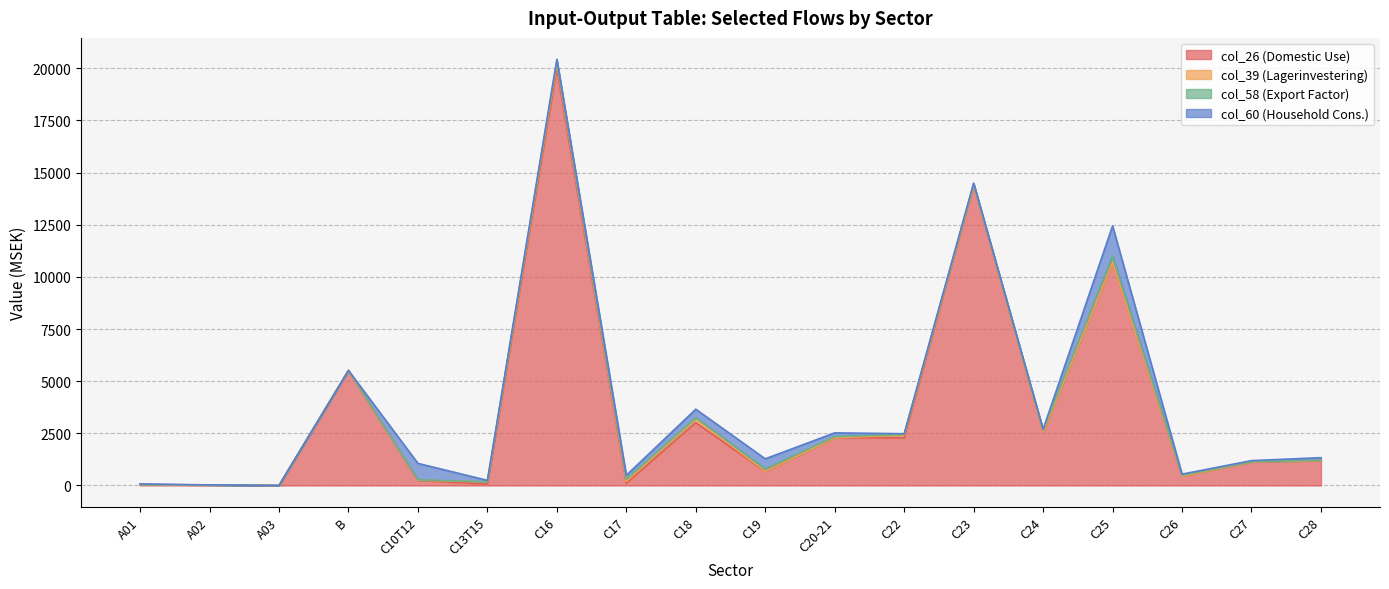

At which category is the sum across all series the highest?

C16